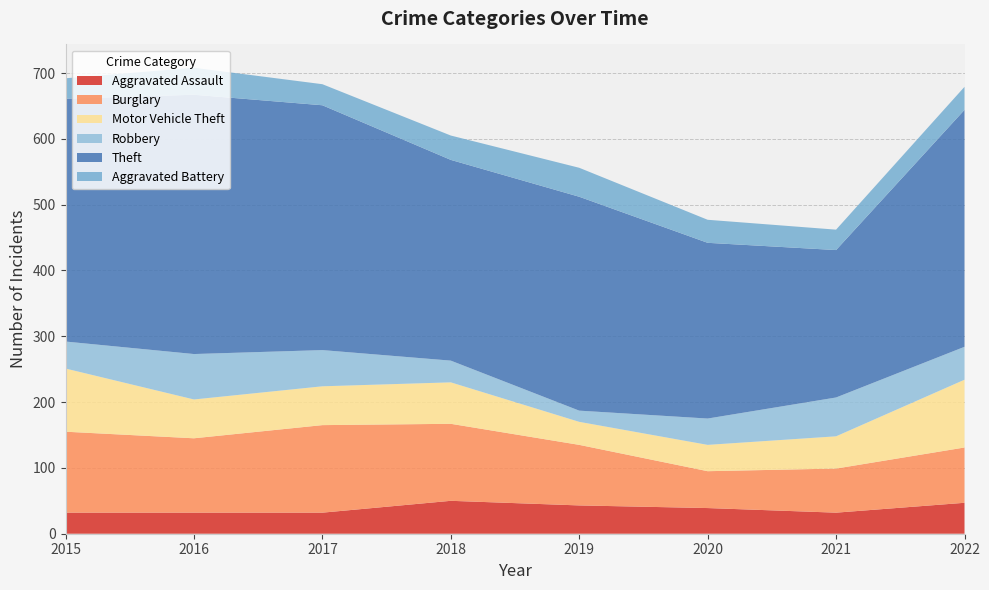

Reading left to right, transcribe all the data shown in this chart.

Aggravated Assault: 32	32	32	50	43	39	32	47
Burglary: 123	113	133	117	92	56	67	84
Motor Vehicle Theft: 96	59	59	63	35	40	49	103
Robbery: 41	69	55	33	17	40	59	50
Theft: 369	394	372	305	325	267	224	360
Aggravated Battery: 31	41	32	37	44	35	31	35